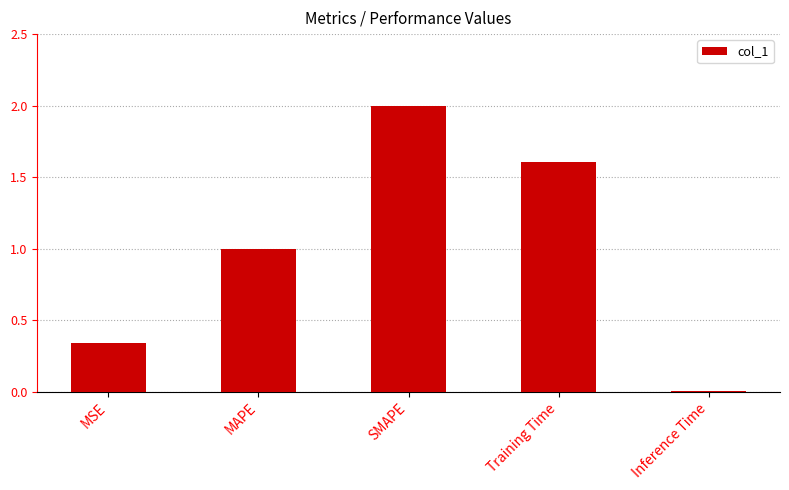

What is the sum of the values at Inference Time and Training Time?

1.6